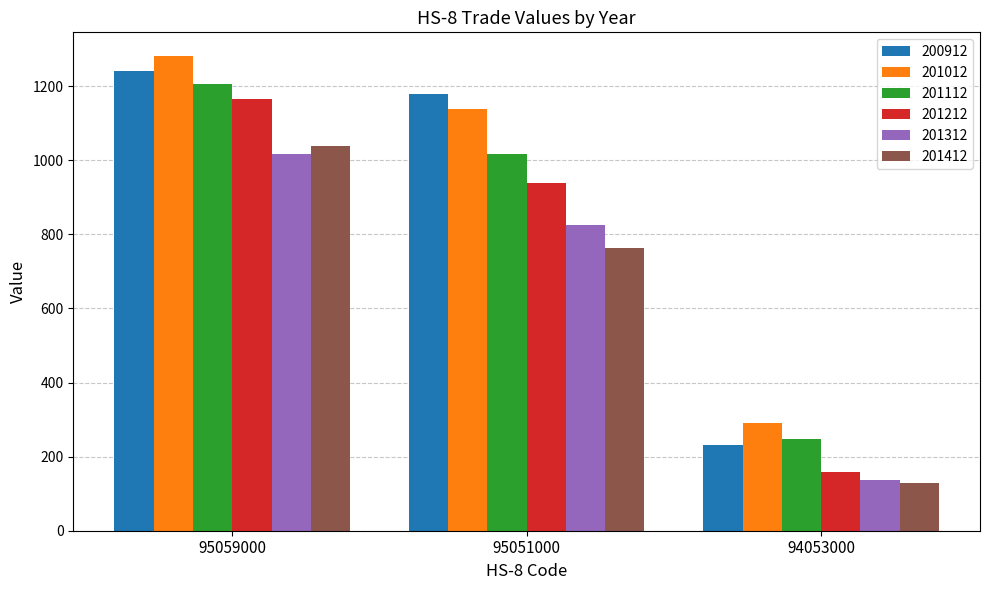

What is the value of the 201312 bar at the 1st from the left?

1017.8